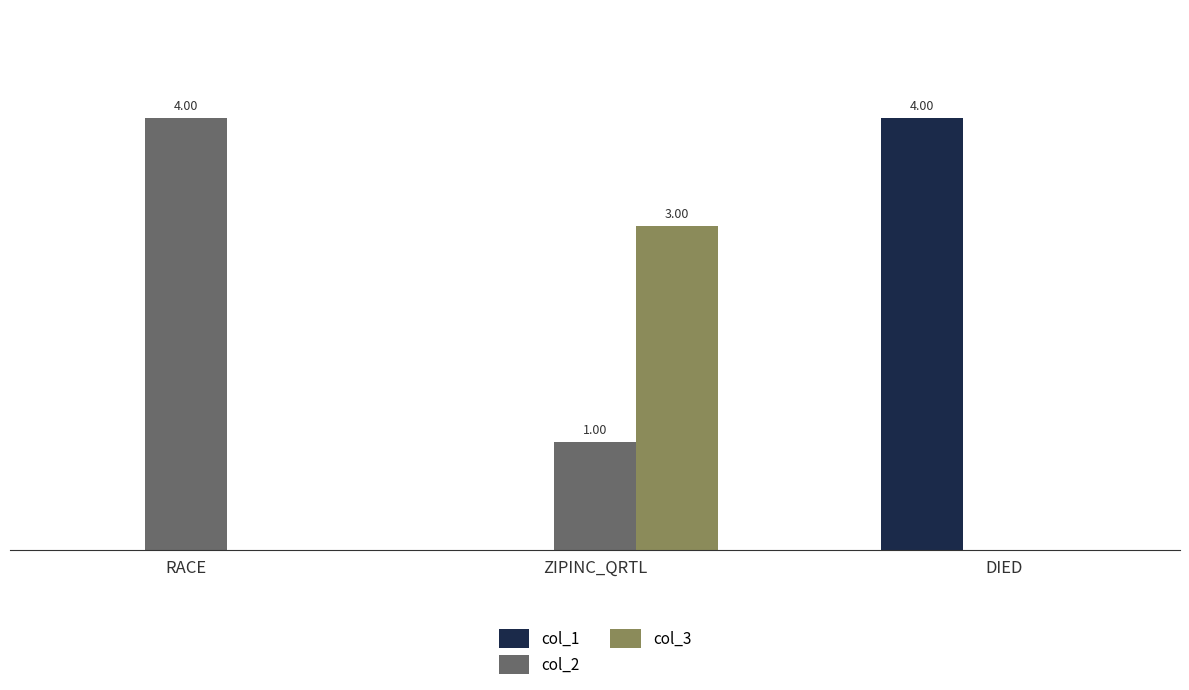

Is the value of col_2 at ZIPINC_QRTL greater than the value of col_1 at ZIPINC_QRTL?

Yes